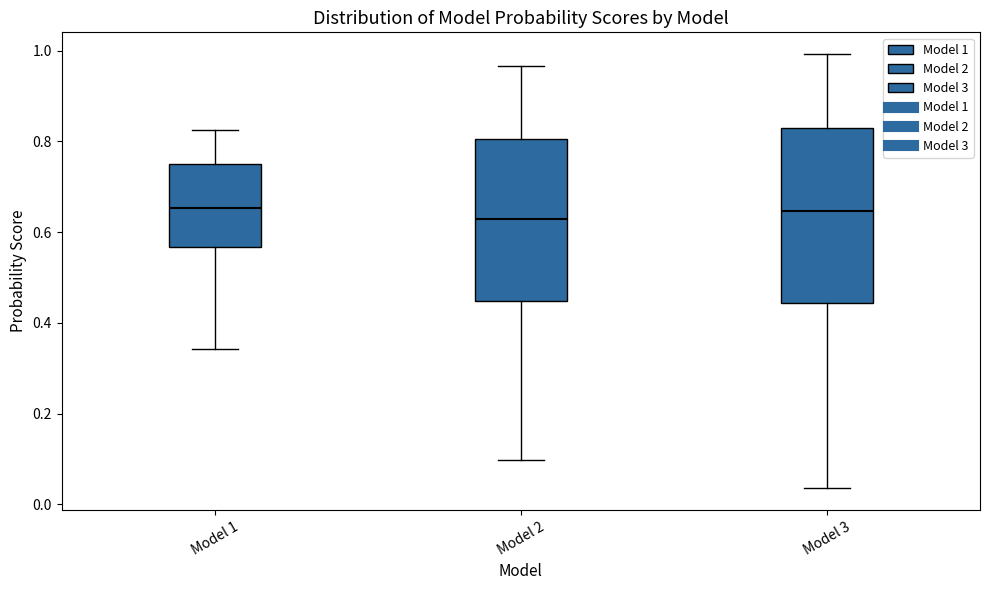

Which box is the tallest, from its lower edge to its upper edge?

Model 3